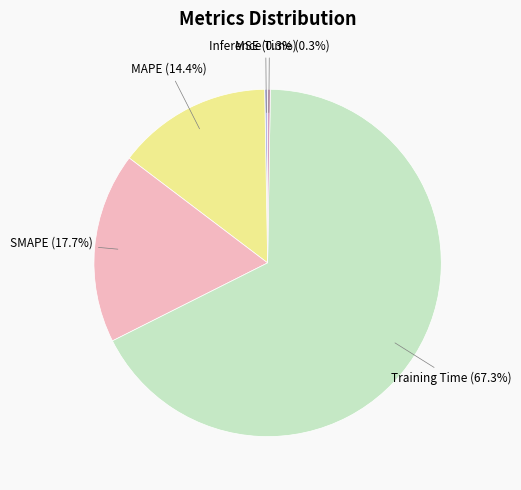

Is there a majority slice in this chart?

Yes